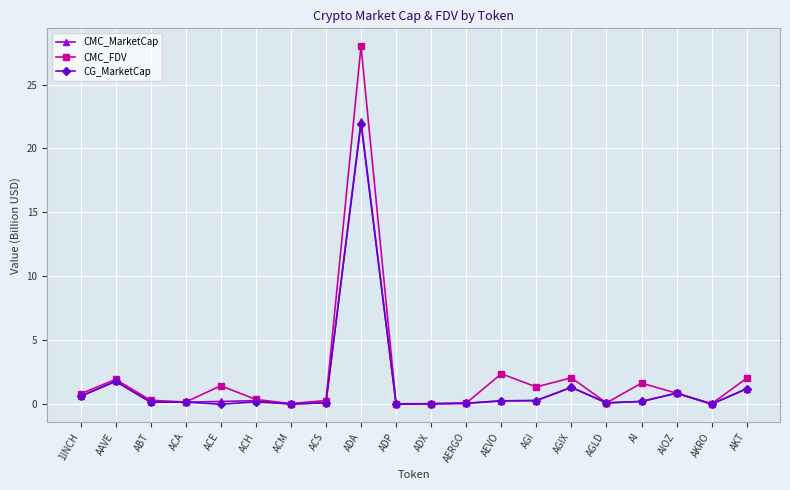

What is the label of the 2nd point from the right?

AKRO